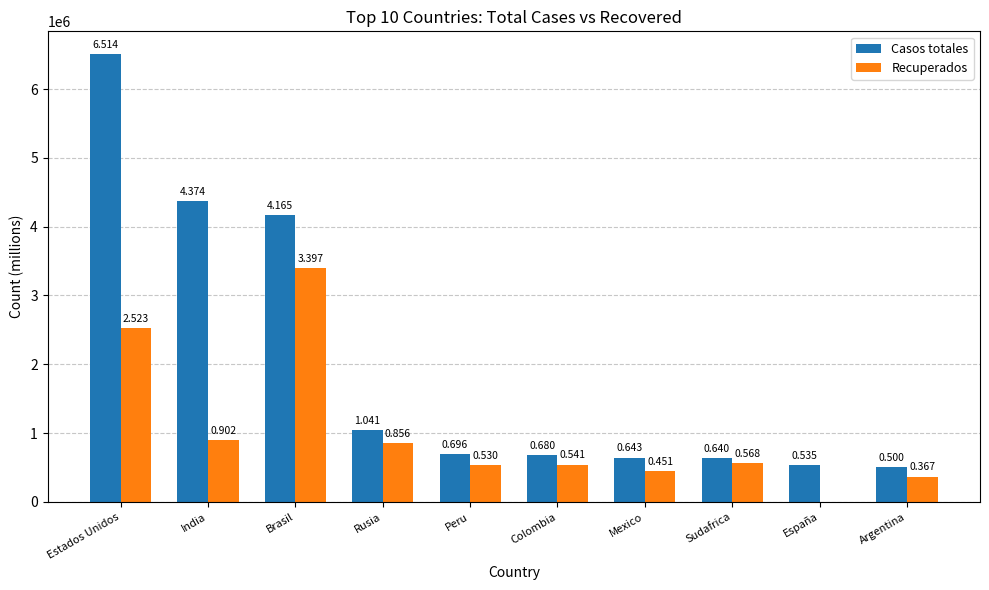

Does the chart contain stacked bars?

No